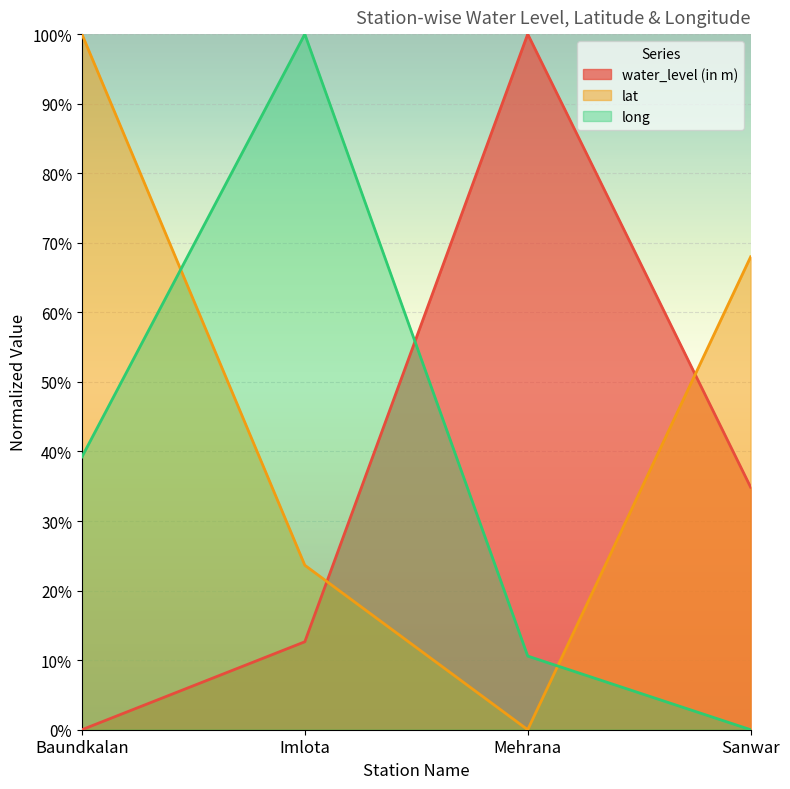

What is the approximate value of lat at Sanwar?

68.0